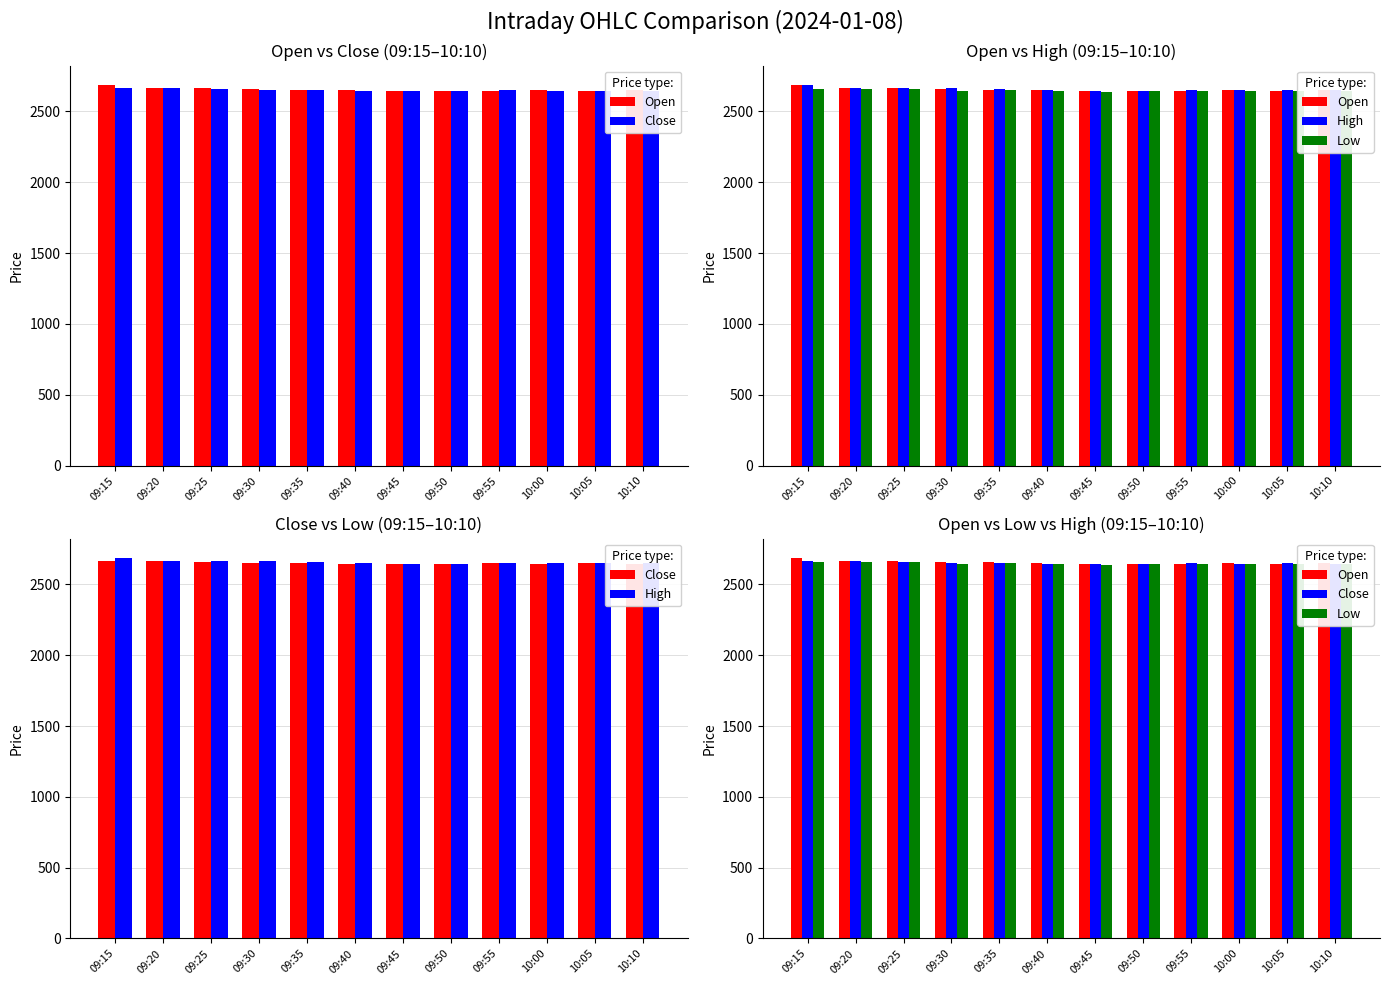

What are all the series names shown in the legend?

Open, Close, High, Low